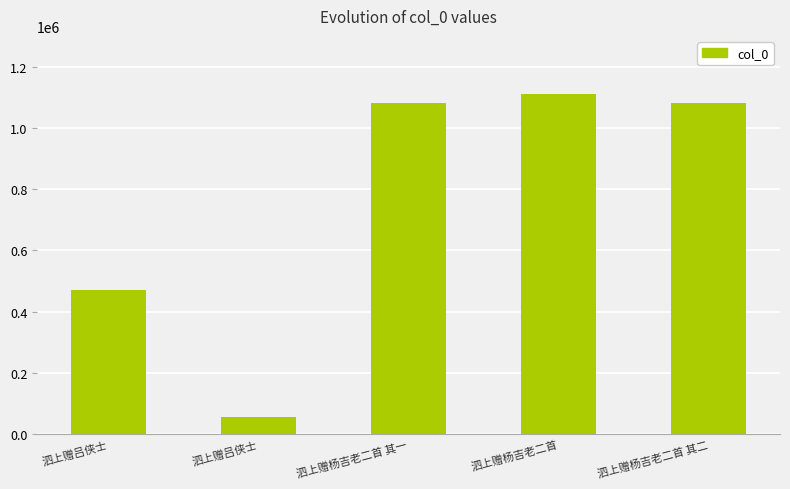

What is the value of the 5th bar from the left?

1079622